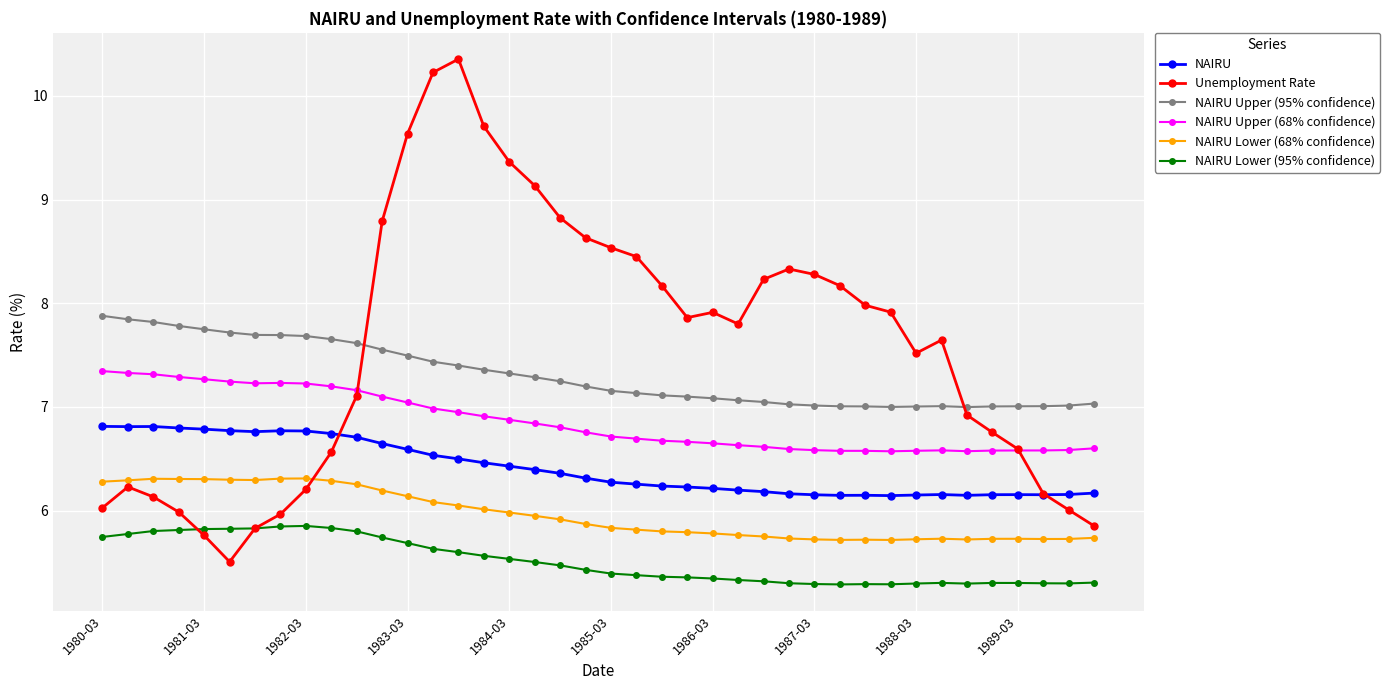

How many categories are shown in the chart?

40